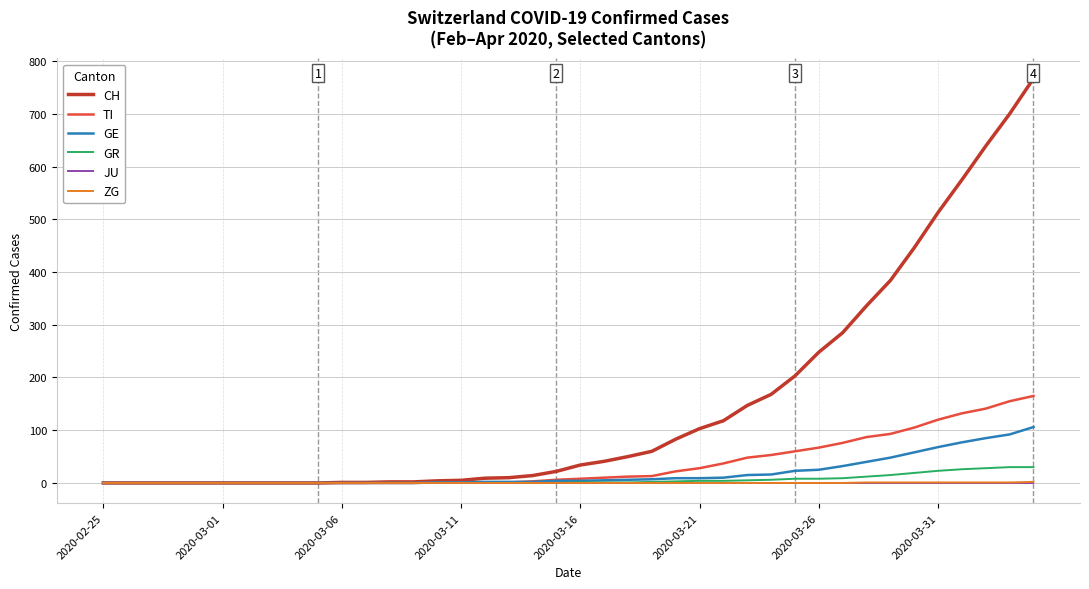

Which series has the widest spread of values?

CH